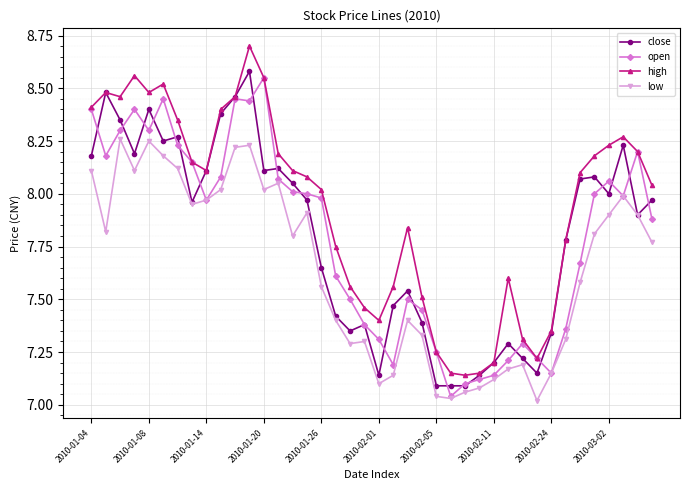

At how many categories does at least one series exceed 7?

40